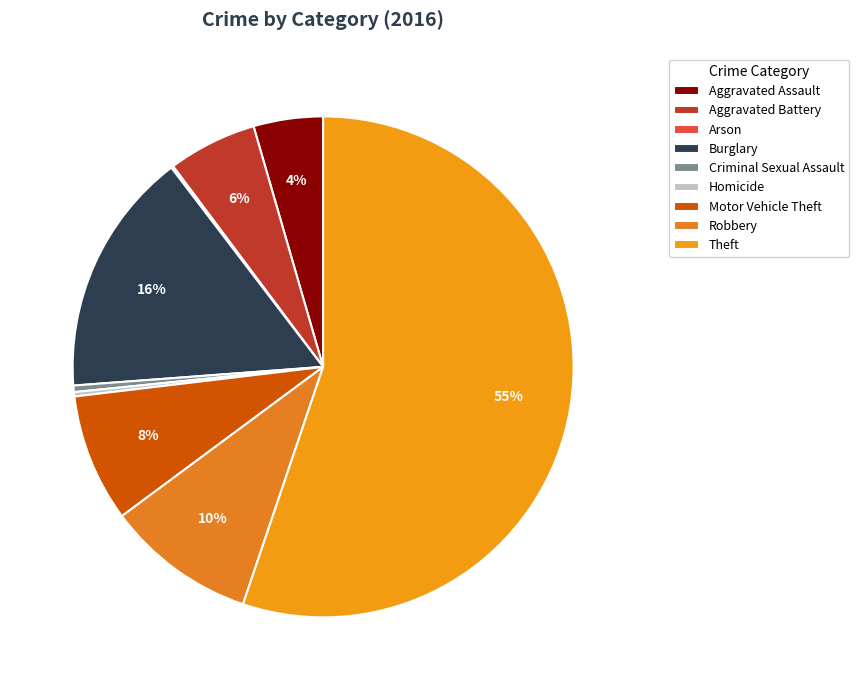

To the nearest percent, what is the difference between the largest and smallest slice percentages?

55%